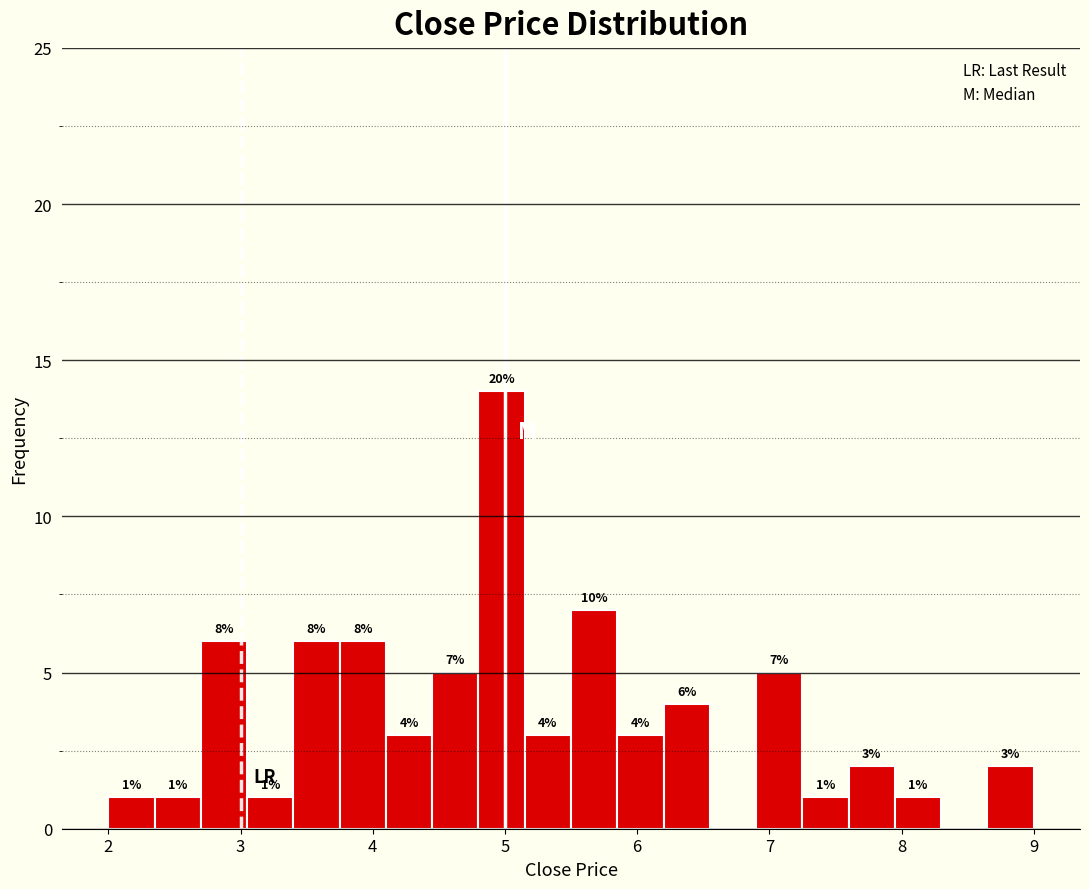

Read against the x-axis, roughly where is the centre of the tallest bar?

5.0